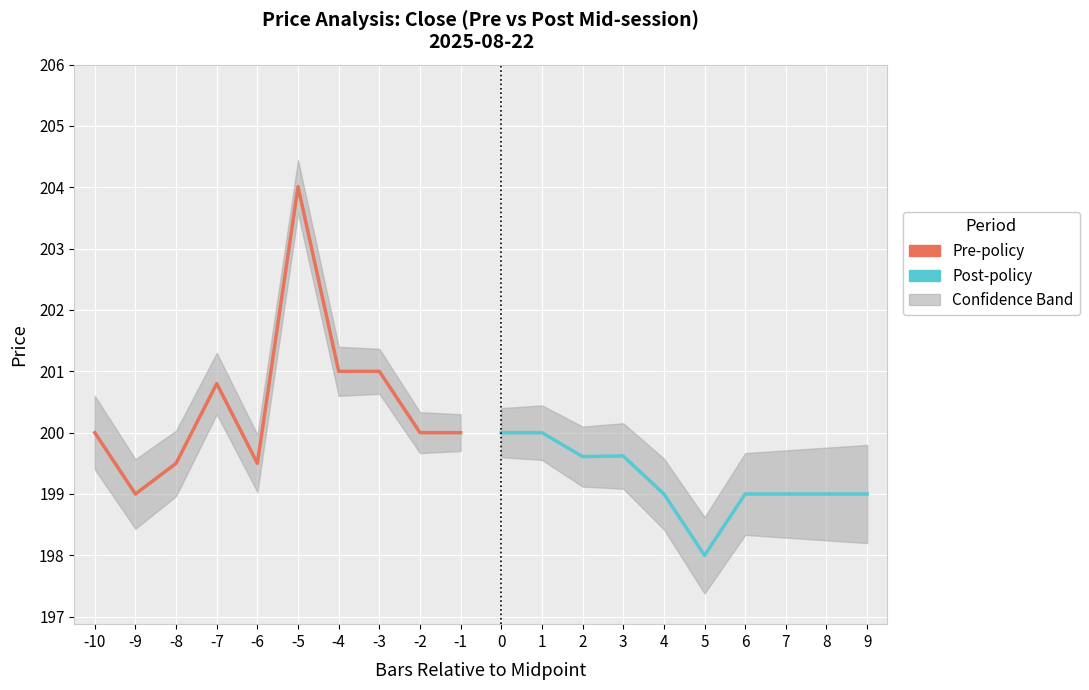

Is it true that Pre-policy equals 73.5 at -1?

False